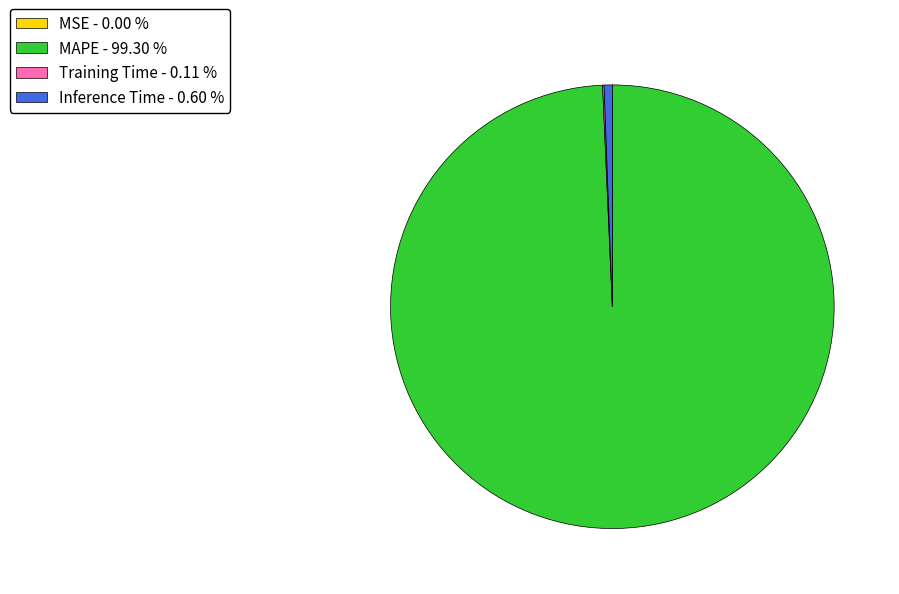

Is there a majority slice in this chart?

Yes